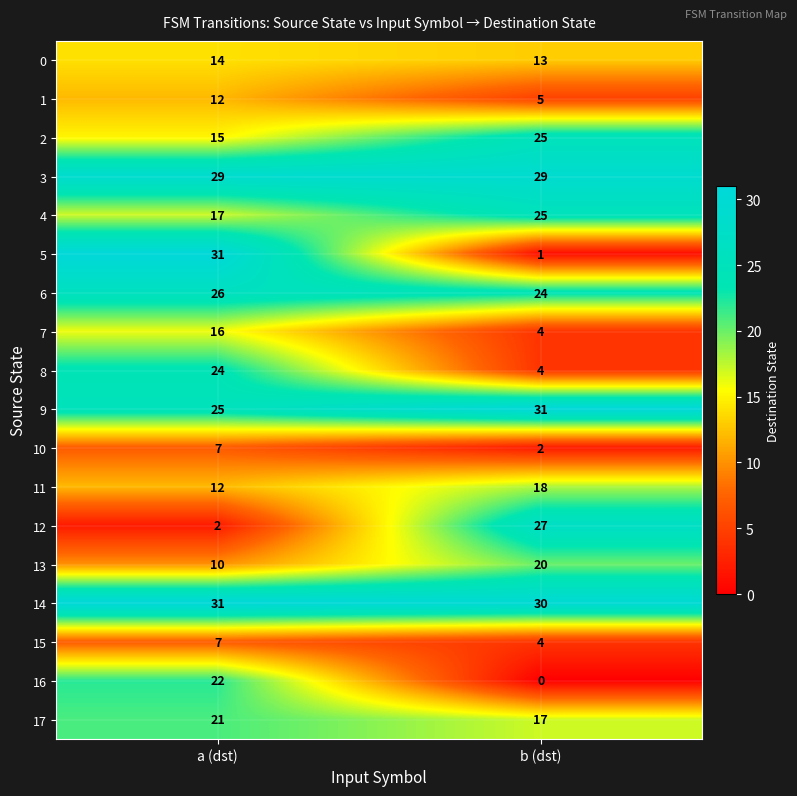

List the labels in order of 4 value, largest first.

b (dst), a (dst)